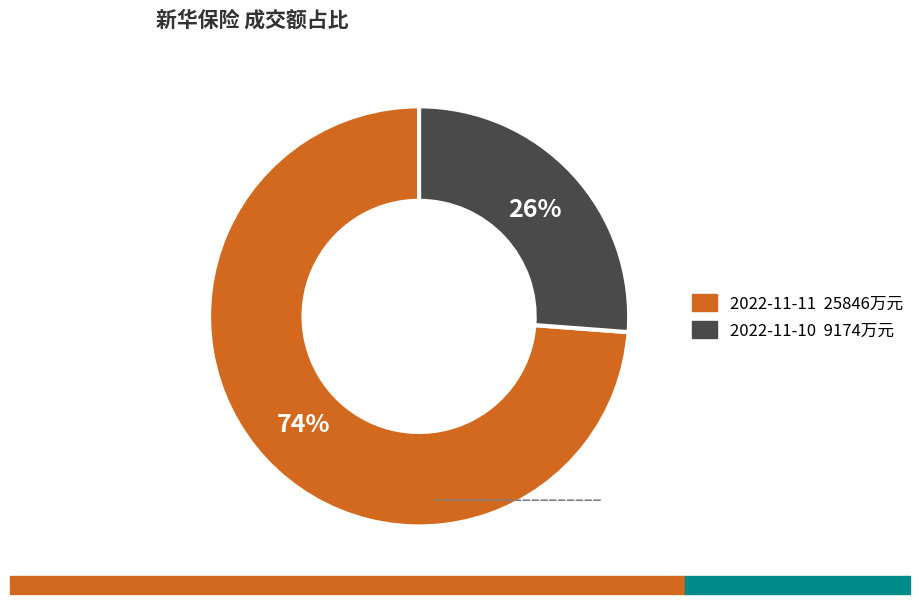

How many slices are in this pie chart?

2